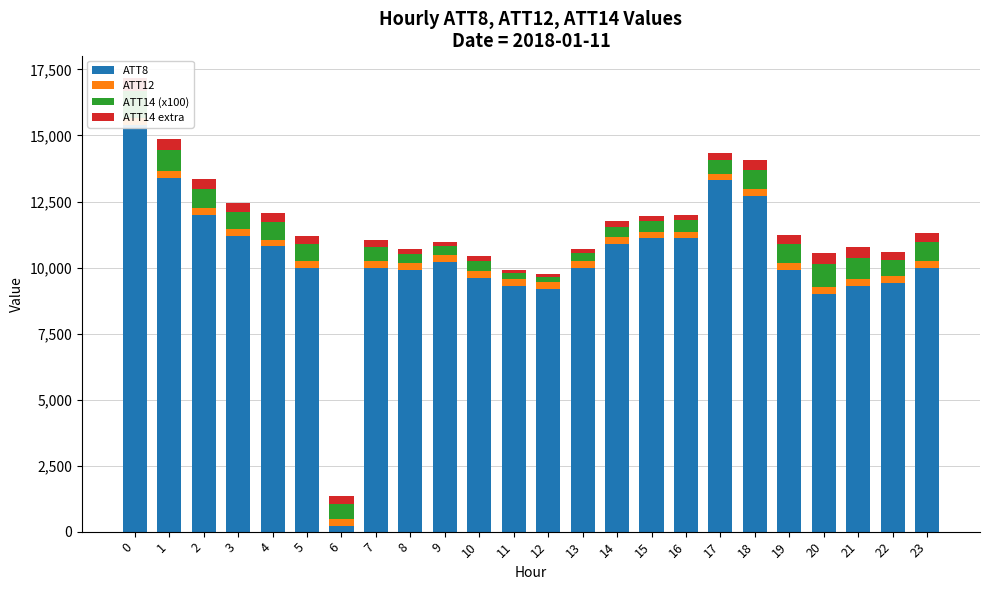

Which series has the widest spread of values?

ATT8